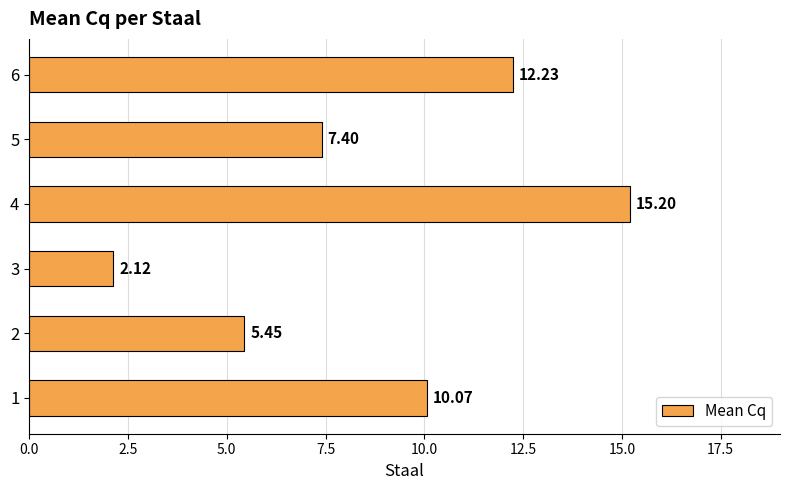

Rank the categories by value from lowest to highest.

3, 2, 5, 1, 6, 4